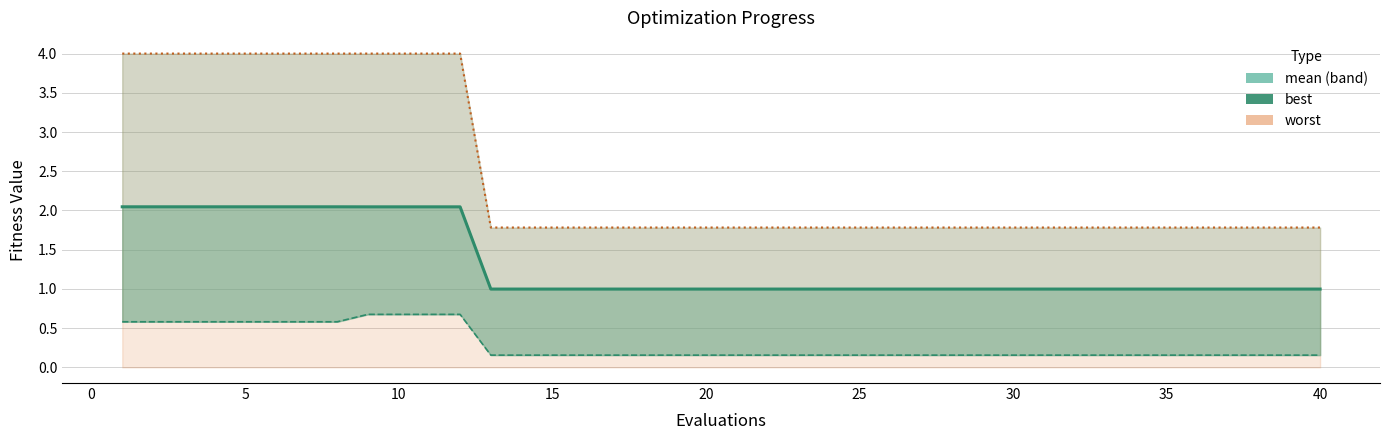

What is the total value across all series at 5?

6.6